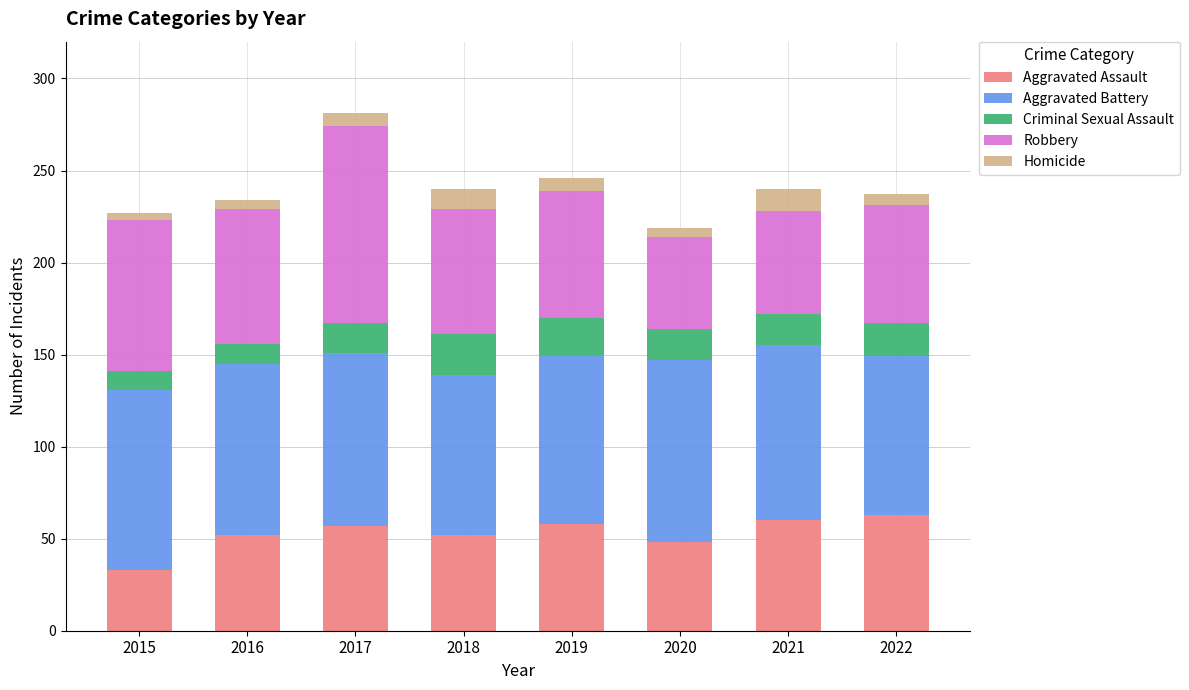

What is the difference between the second highest and second lowest values in the Aggravated Assault series?

12